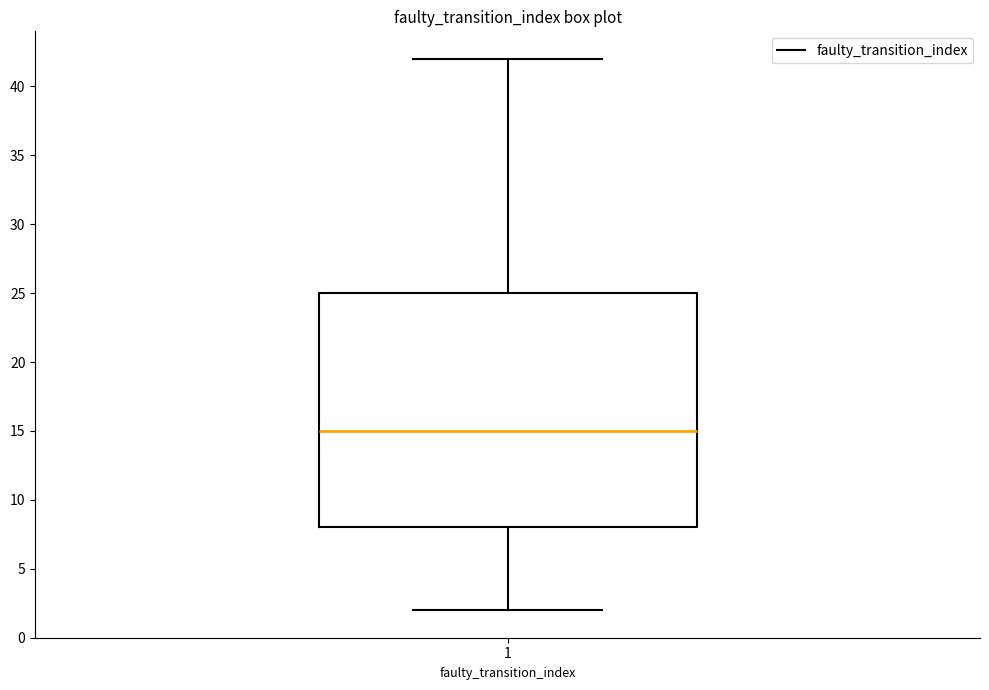

Where is the upper edge of the box at x = 1 on the y-axis? The values are not printed on the chart, so give them approximately, as read against the axis.

25